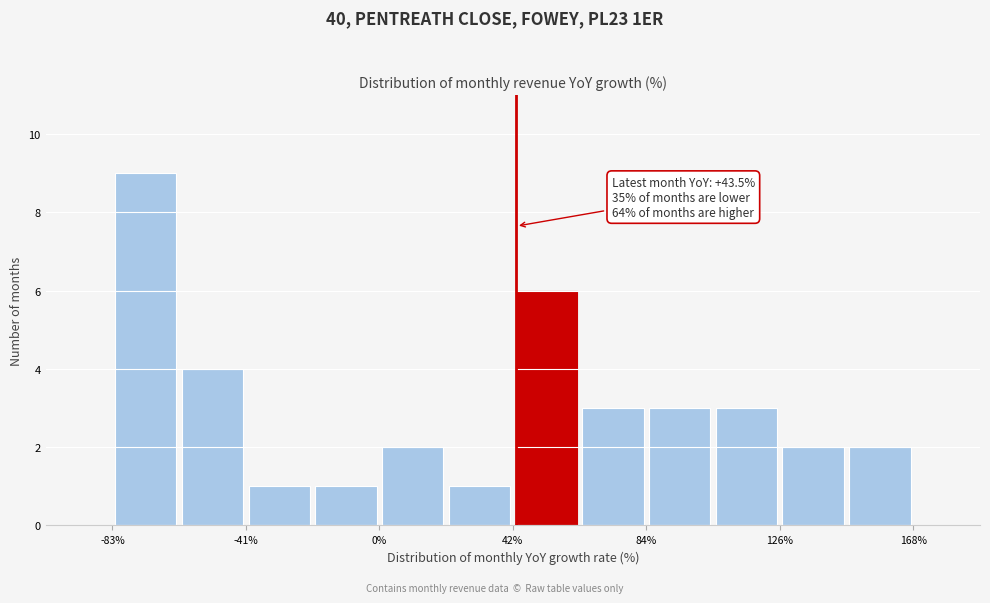

Over which range of the x-axis is the bar tallest?

-85 to -60